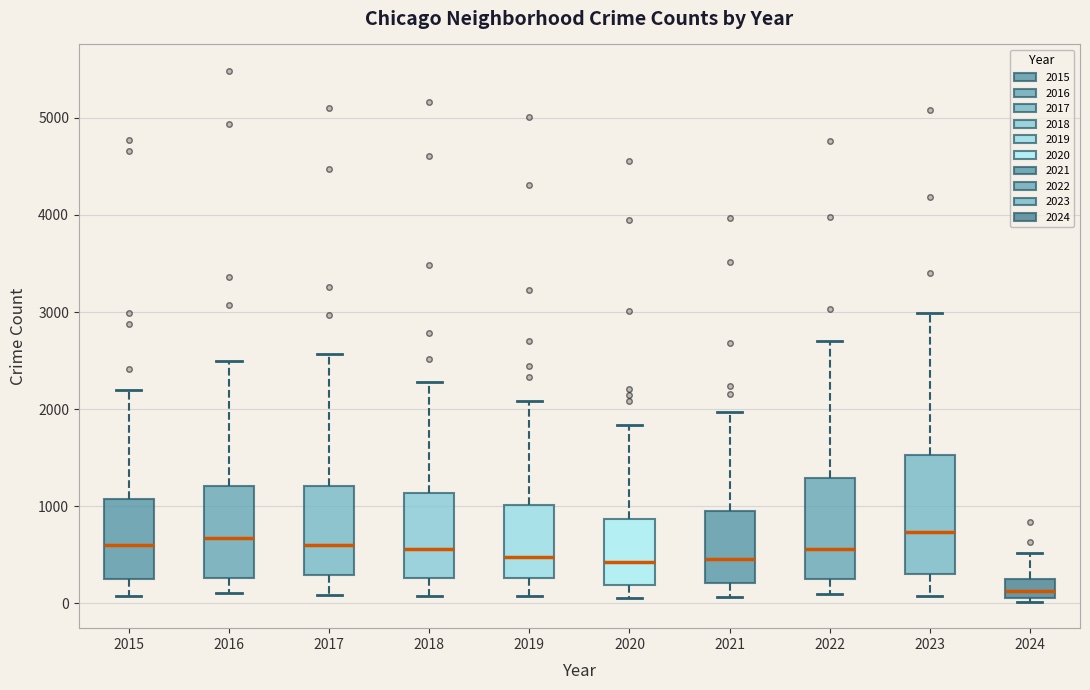

Reading left to right, read every box against the y-axis: the position of its median line, the range the box covers, and the ends of its whiskers. The values are not printed on the chart, so give them approximately, as read against the axis.

2015: median 600, box 300 to 1100, whiskers 100 to 2200
2016: median 700, box 300 to 1200, whiskers 100 to 2500
2017: median 600, box 300 to 1200, whiskers 100 to 2600
2018: median 600, box 300 to 1100, whiskers 100 to 2300
2019: median 500, box 300 to 1000, whiskers 100 to 2100
2020: median 400, box 200 to 900, whiskers 100 to 1800
2021: median 500, box 200 to 900, whiskers 100 to 2000
2022: median 600, box 300 to 1300, whiskers 100 to 2700
2023: median 700, box 300 to 1500, whiskers 100 to 3000
2024: median 100 (inside the box), box 100 to 200, whiskers 0 to 500